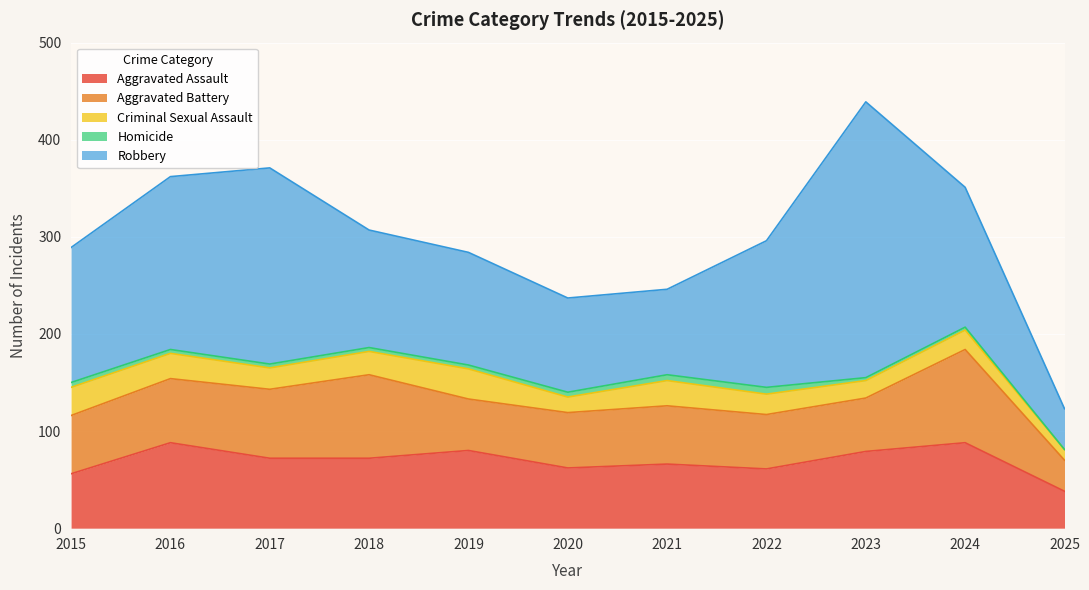

What is the total value across all series at 2018?

307